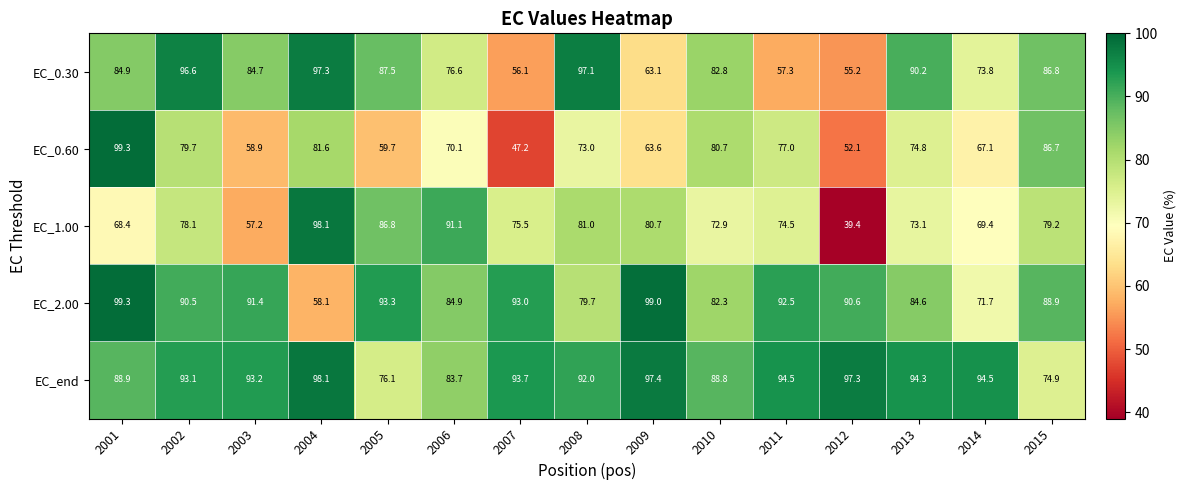

How many data points does each series have?

15